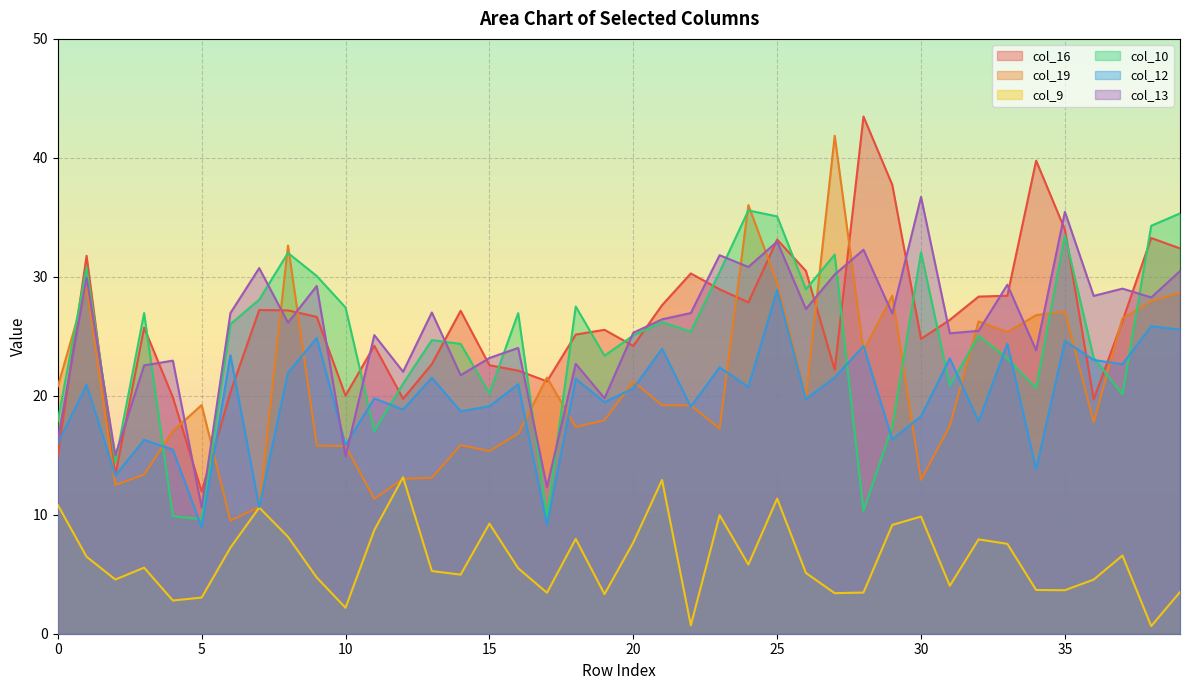

Which label corresponds to the largest value in the chart?

28